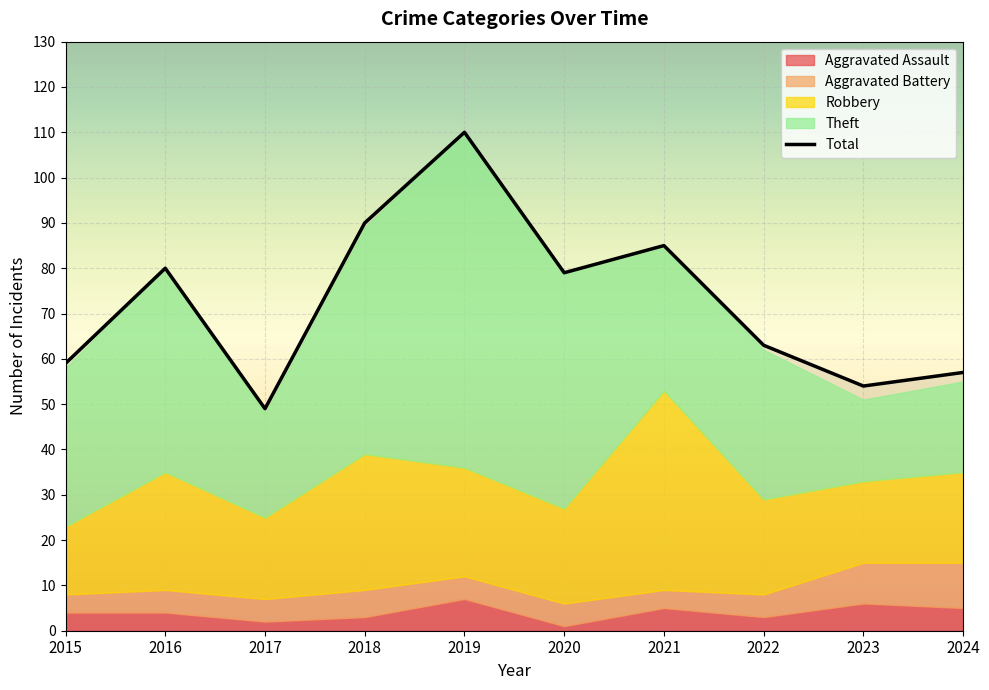

Which series has the largest total across all categories?

Total